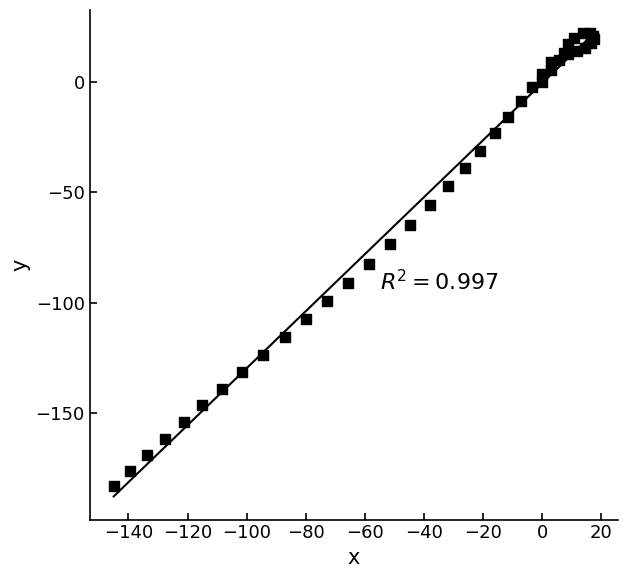

What Y value in the scatter plot is closest to -80?

-82.7